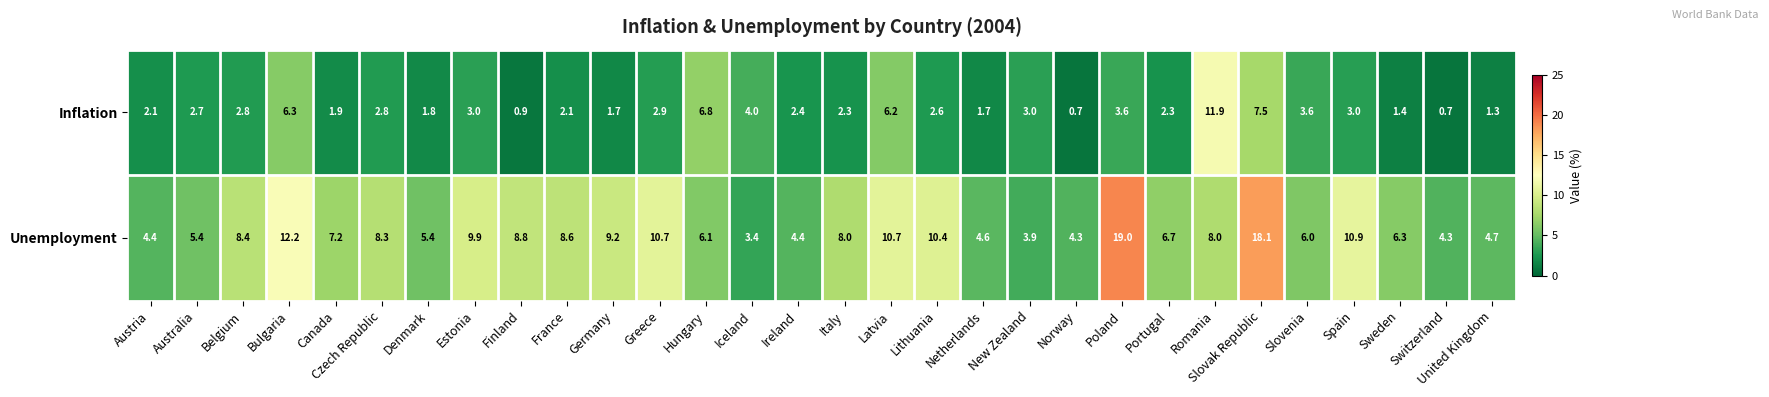

Which category has the highest value across all series?

Poland